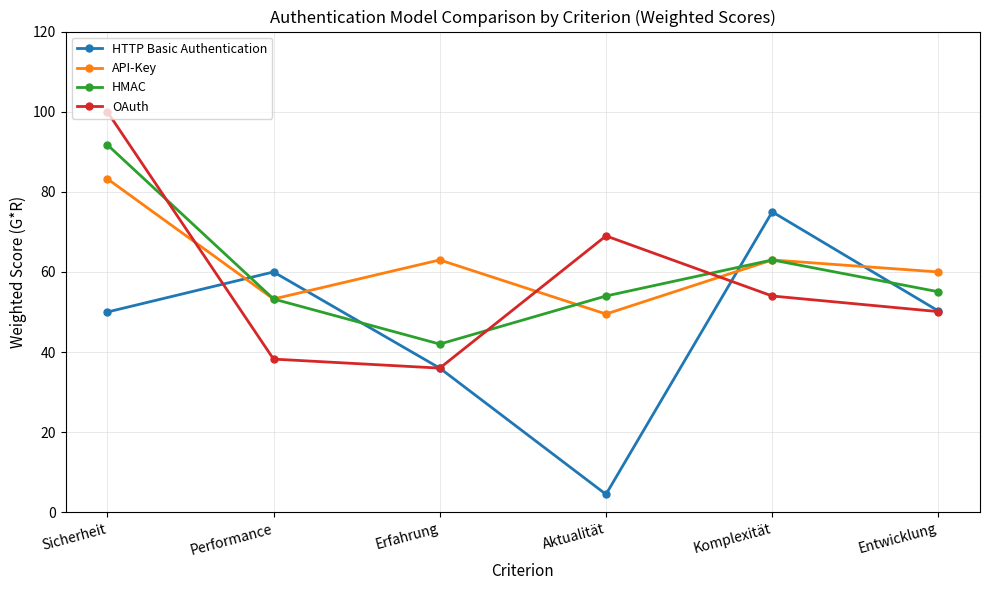

What is the approximate value of HTTP Basic Authentication at Aktualität?

4.5